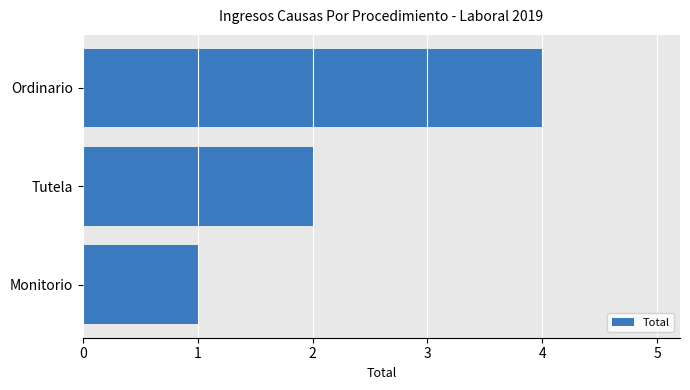

What is the maximum value shown in the chart?

4